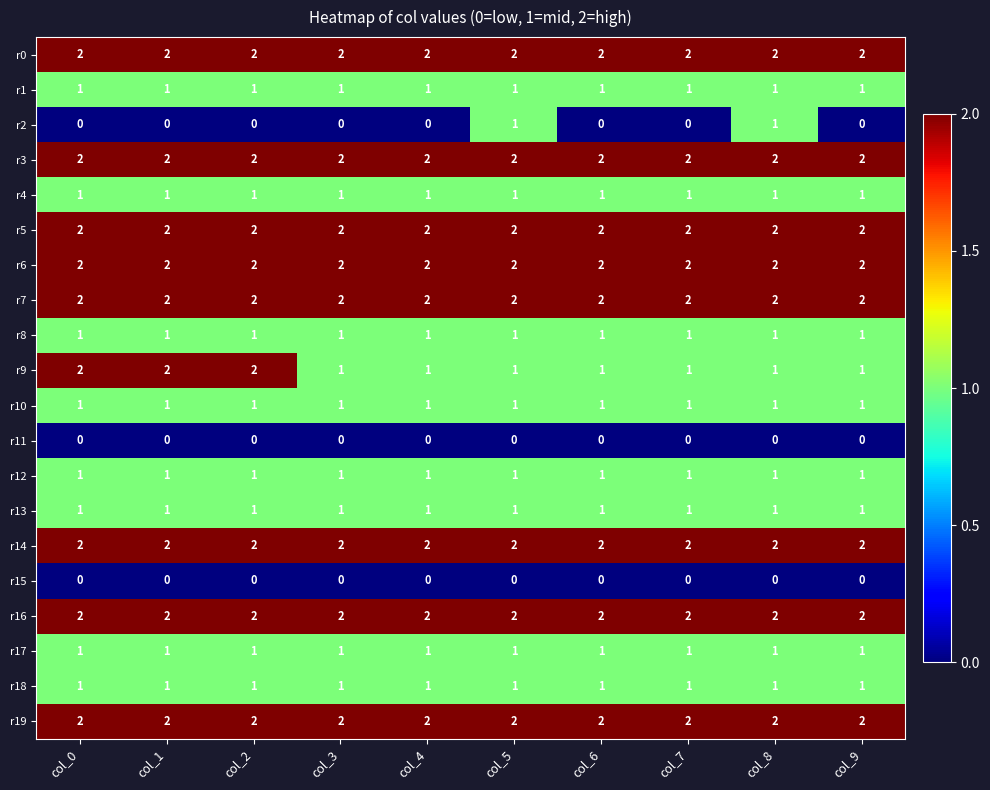

What is the sum of all r0 values?

20